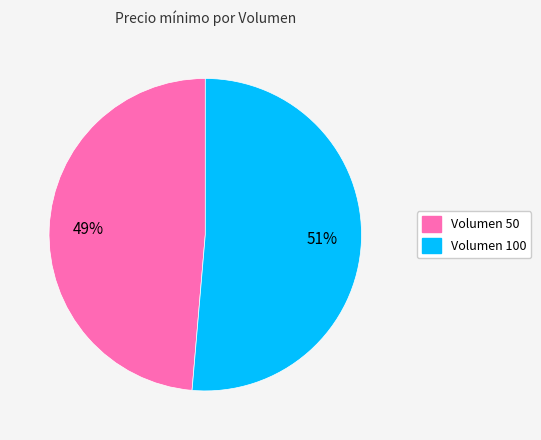

To the nearest percent, what is the average slice percentage?

50%